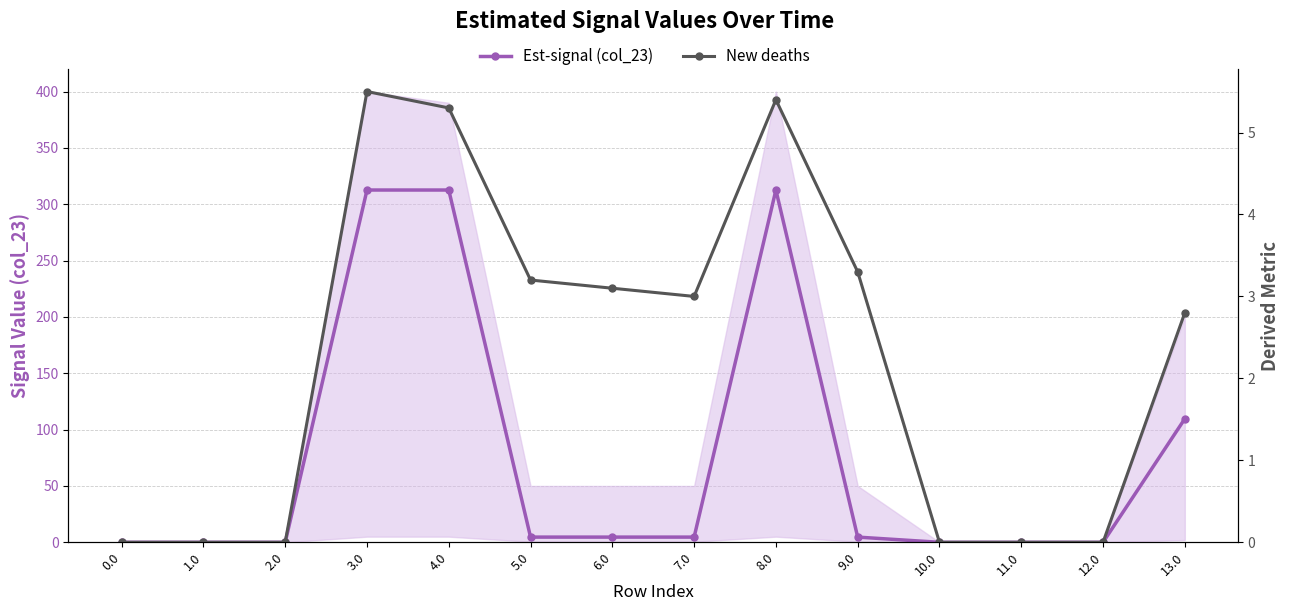

True or false: Est-signal (col_23) and New deaths intersect in this chart.

False